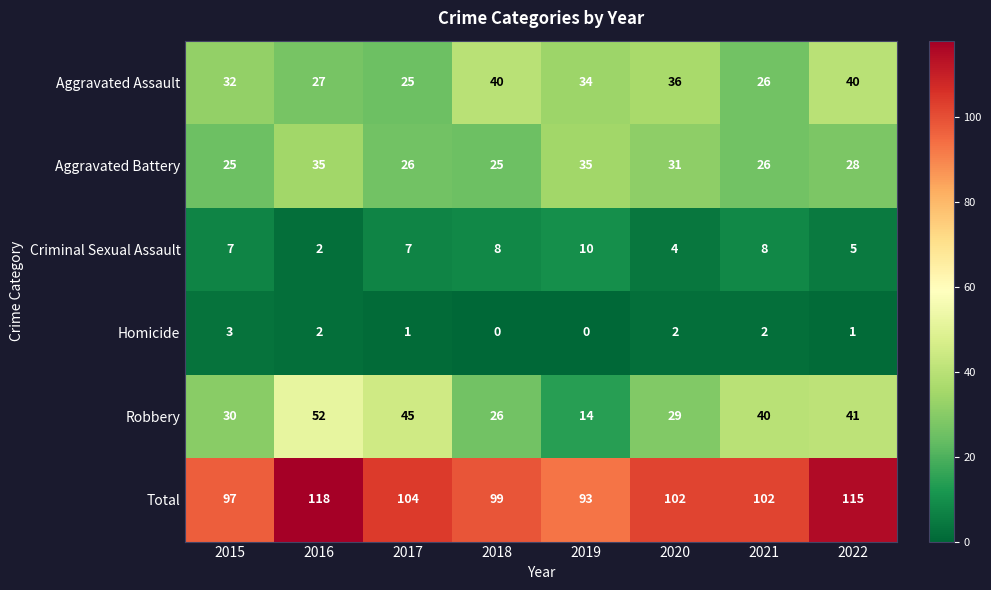

At 2022, list the series in order from largest to smallest.

Total, Robbery, Aggravated Assault, Aggravated Battery, Criminal Sexual Assault, Homicide